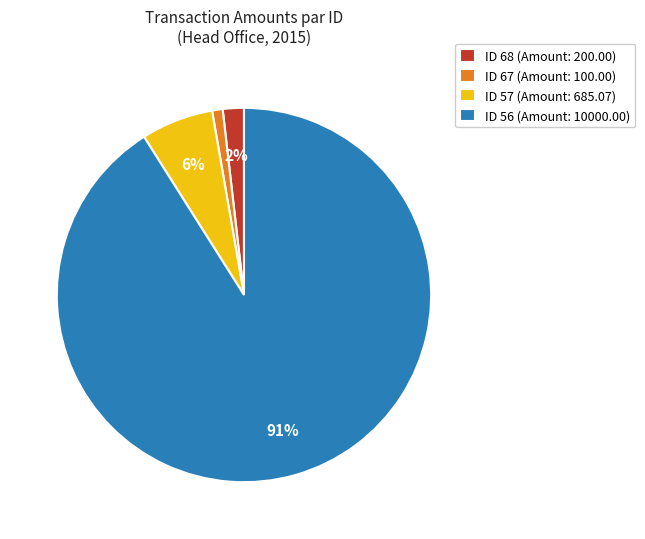

How many segments does this pie chart have?

4